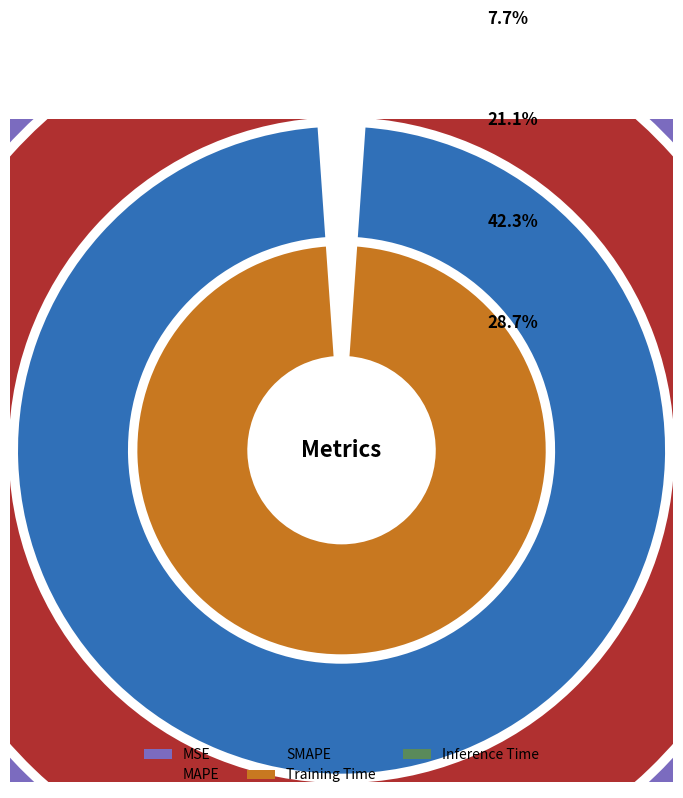

Count the number of slices in the pie.

5